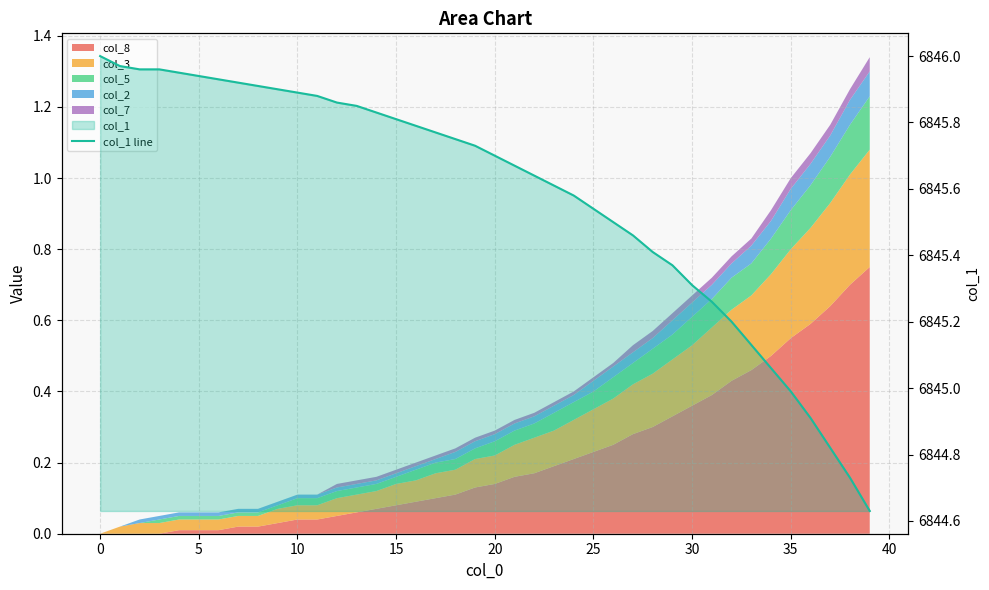

What is the difference between the maximum and minimum values?

1.4